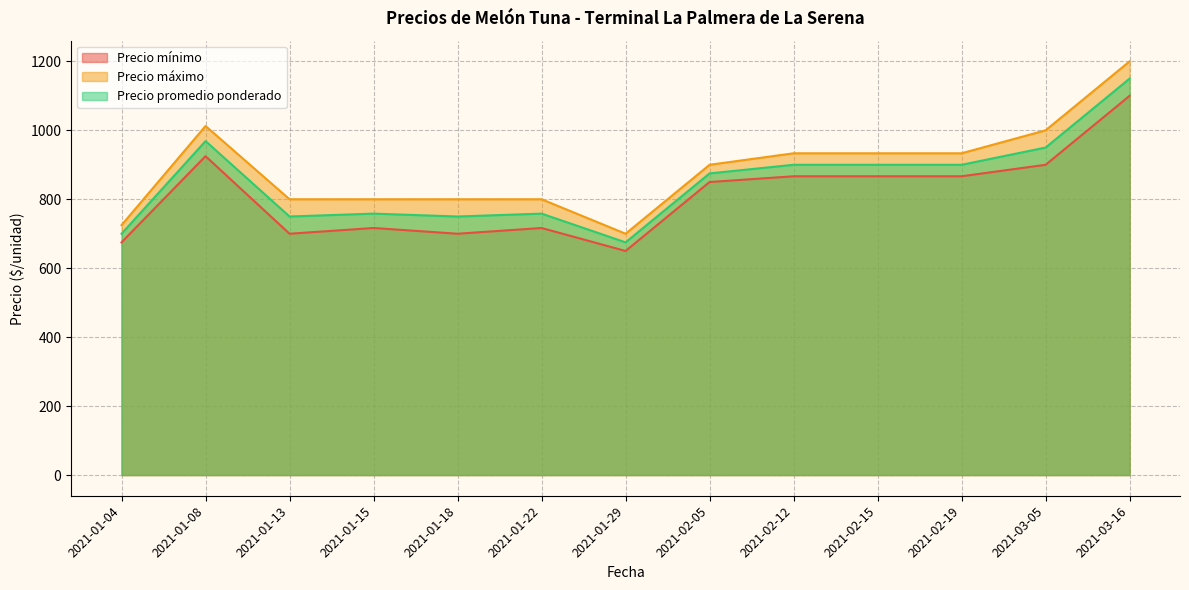

True or false: Precio promedio ponderado and Precio máximo cross at least once.

False